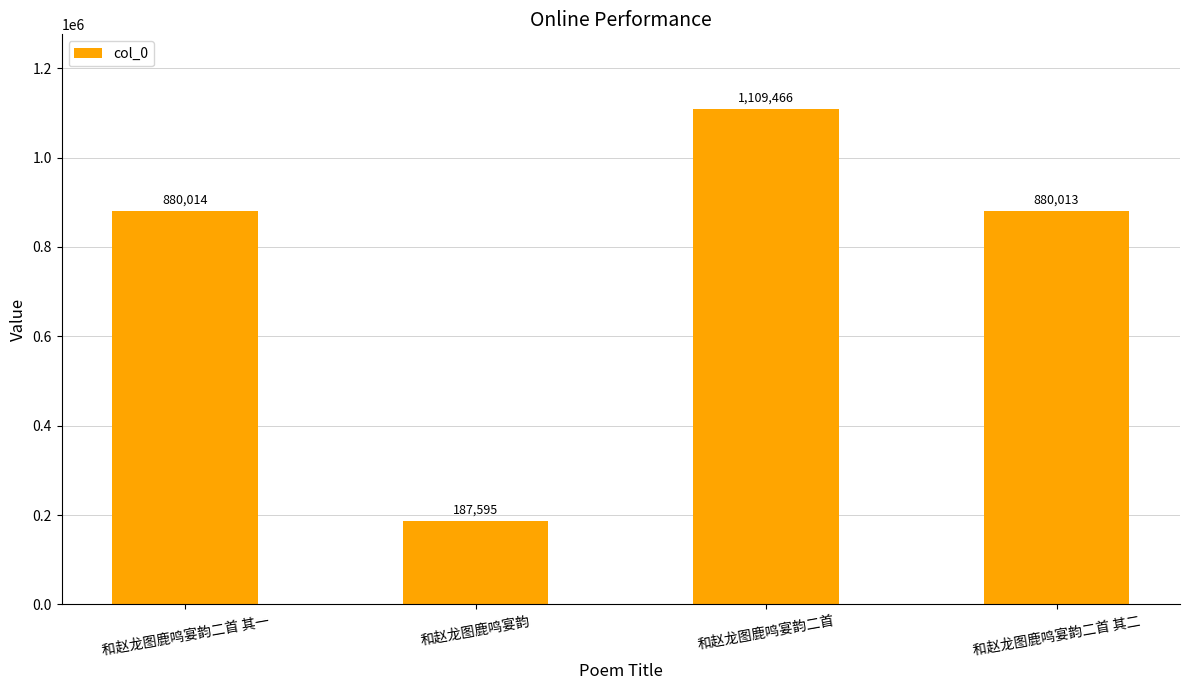

How many bars are there in total?

4